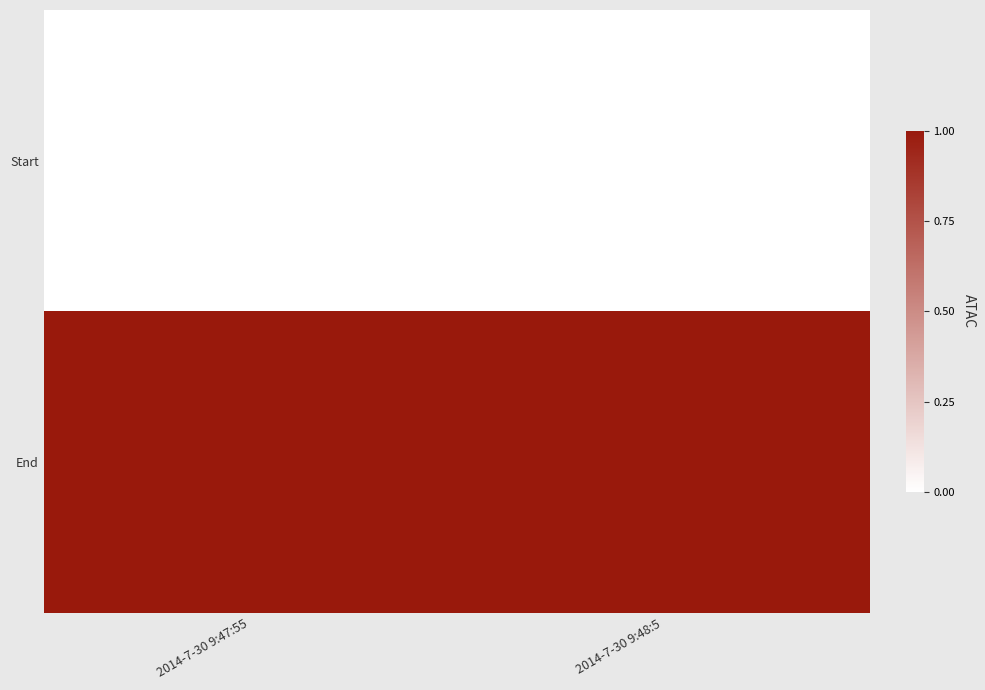

Which category has the lowest value across all series?

2014-7-30 9:47:55